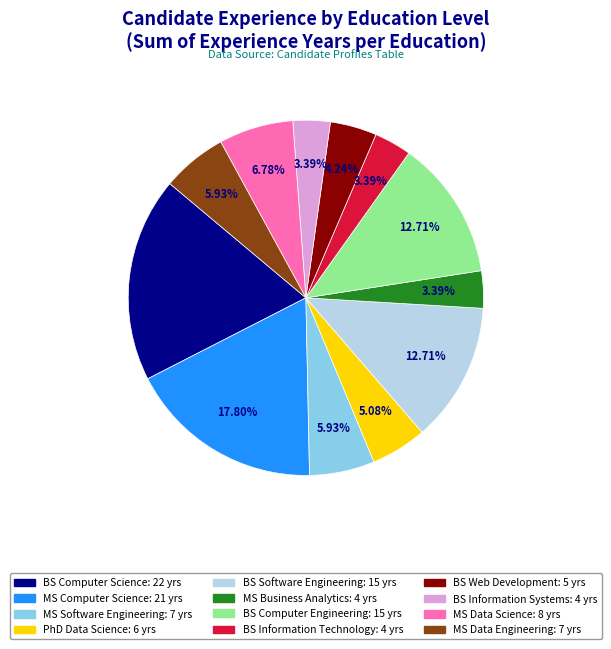

Does any single category account for the majority?

No